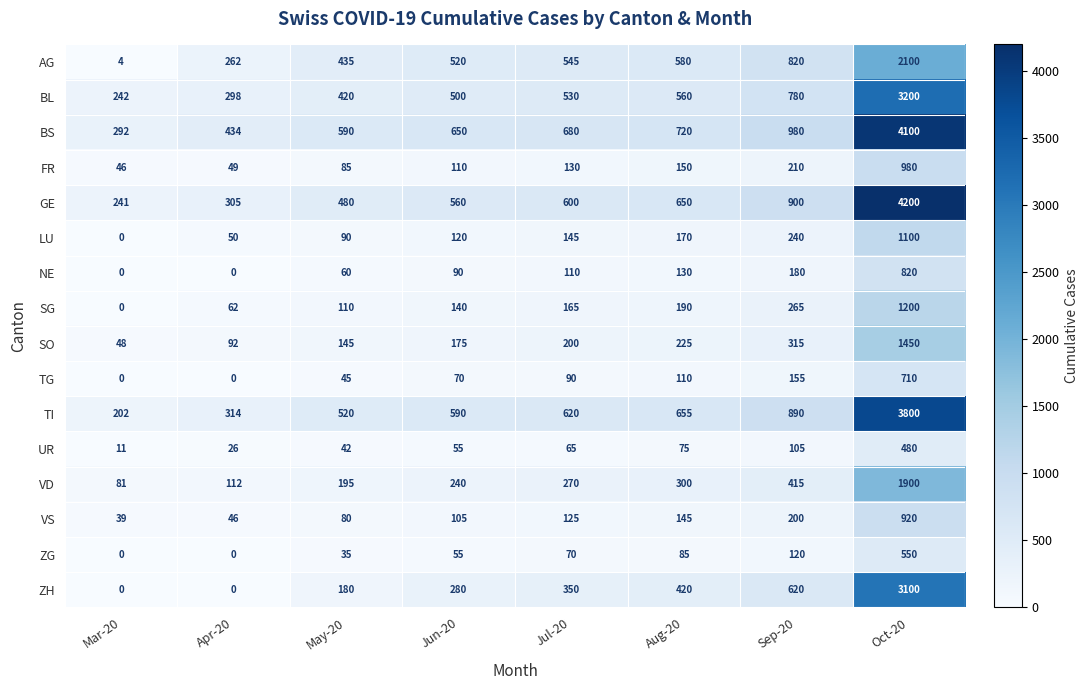

Which category has the lowest value in the LU series?

Mar-20